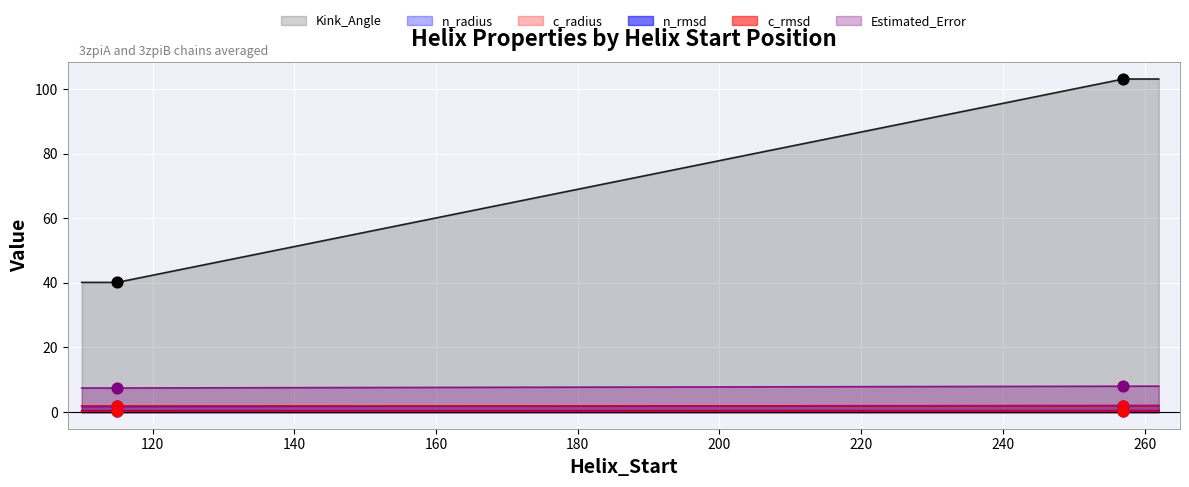

Which series contains the highest Y value?

Kink_Angle